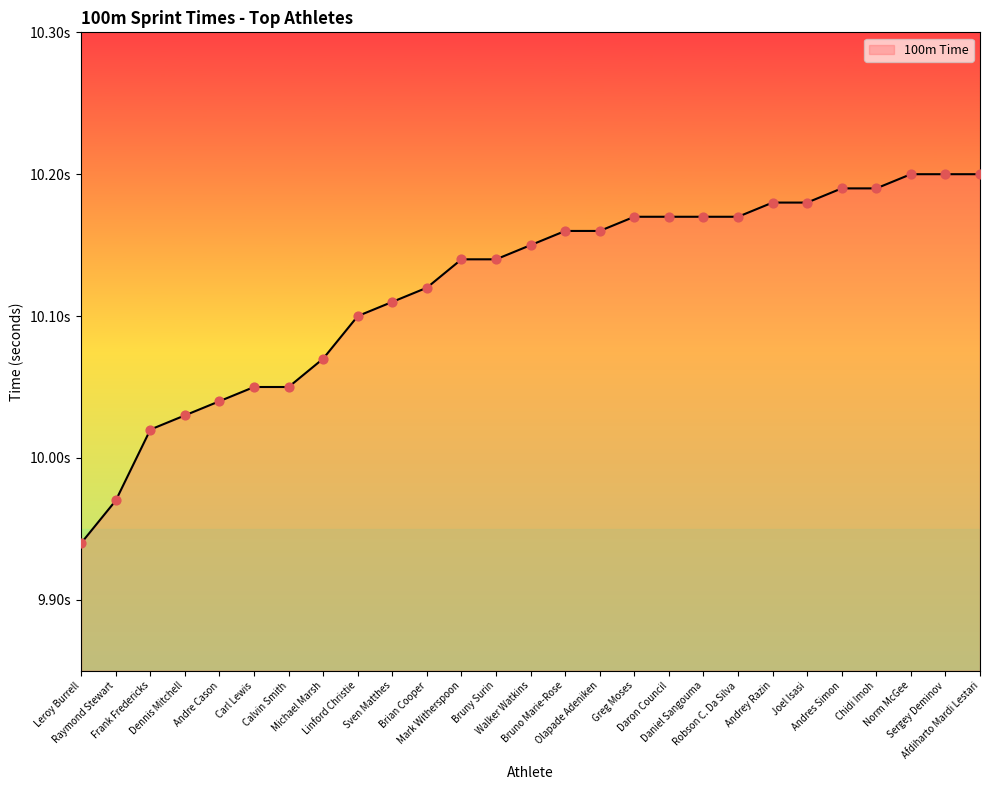

Does the chart have visible grid lines?

No